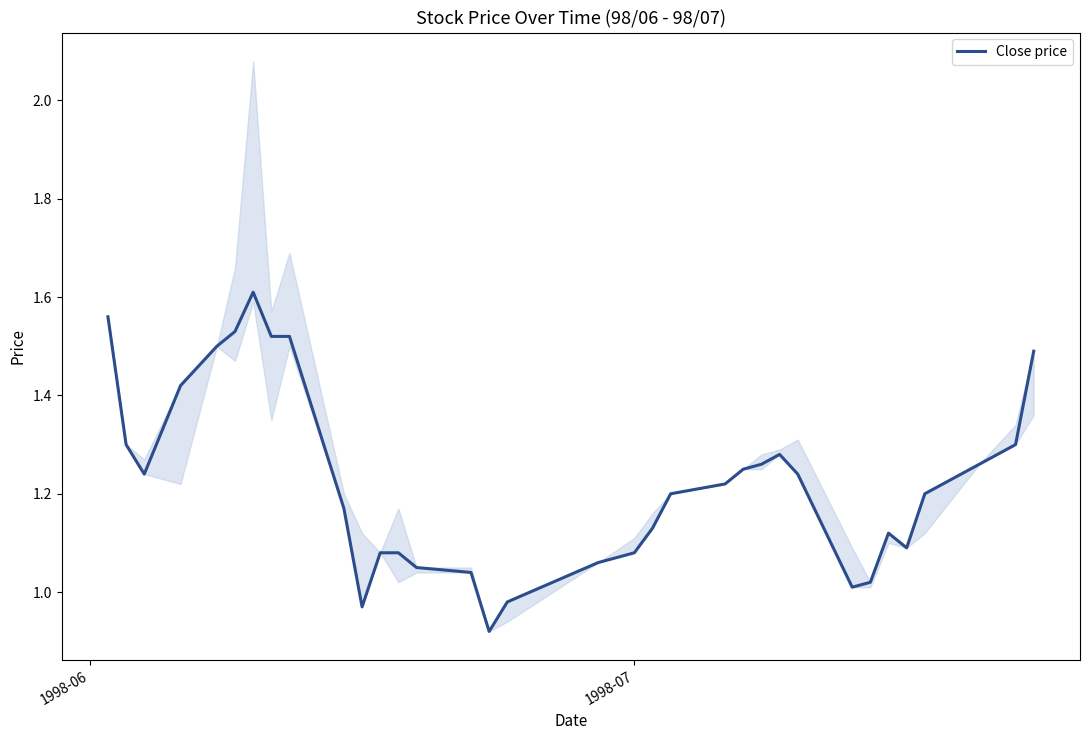

How many values are below 1?

3